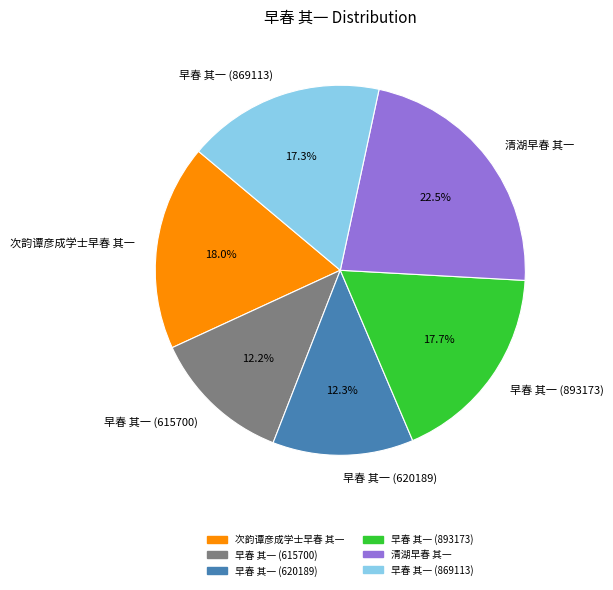

What percentage is the 早春 其一 (615700) slice, to the nearest percent?

12%